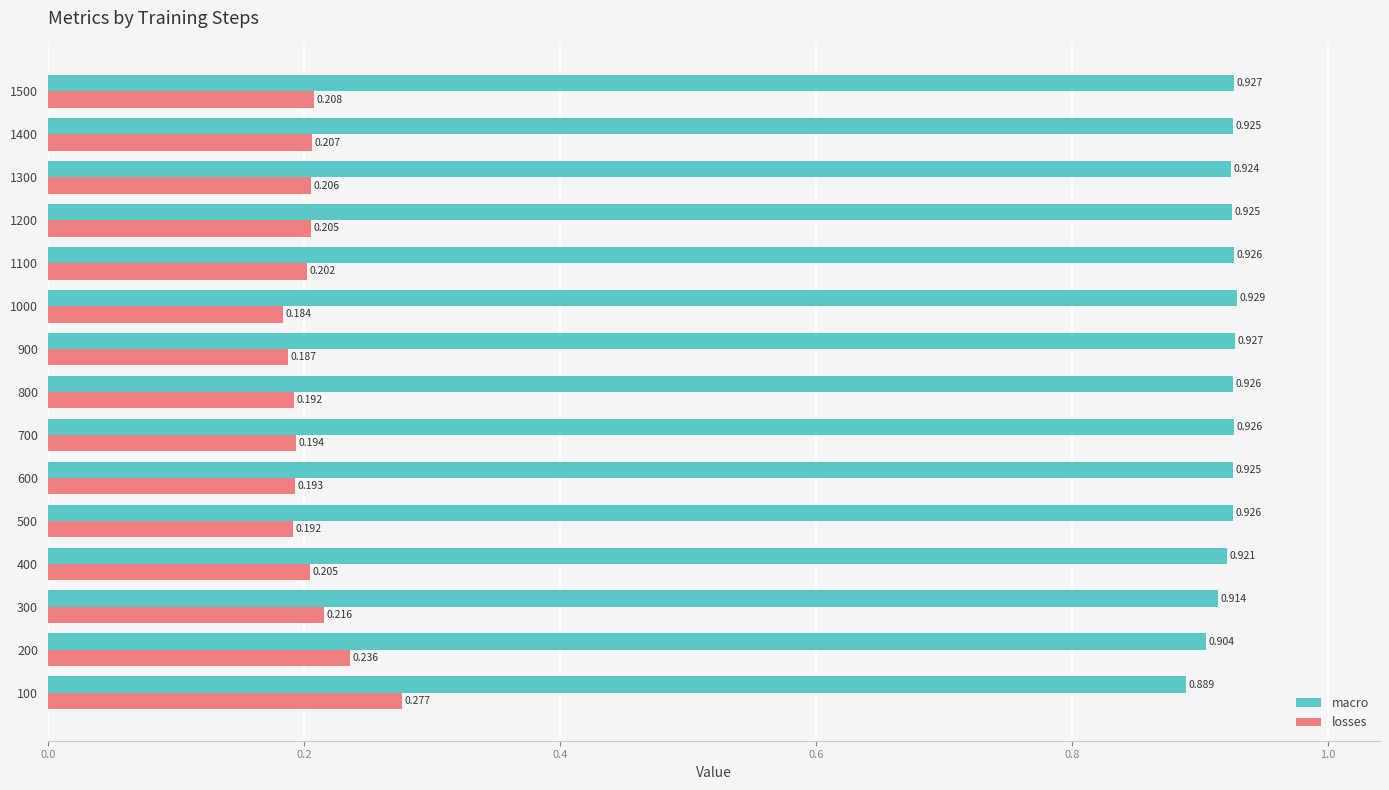

Which series changed the most between 600 and 1400?

losses